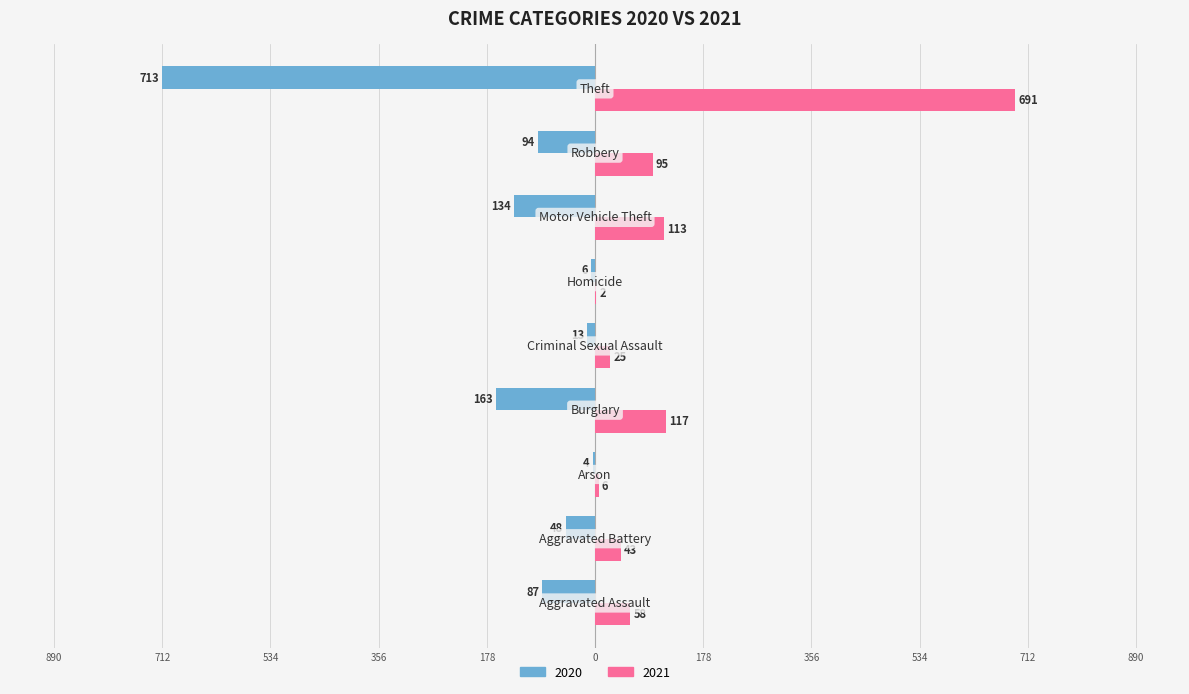

What are all the series names shown in the legend?

2020, 2021